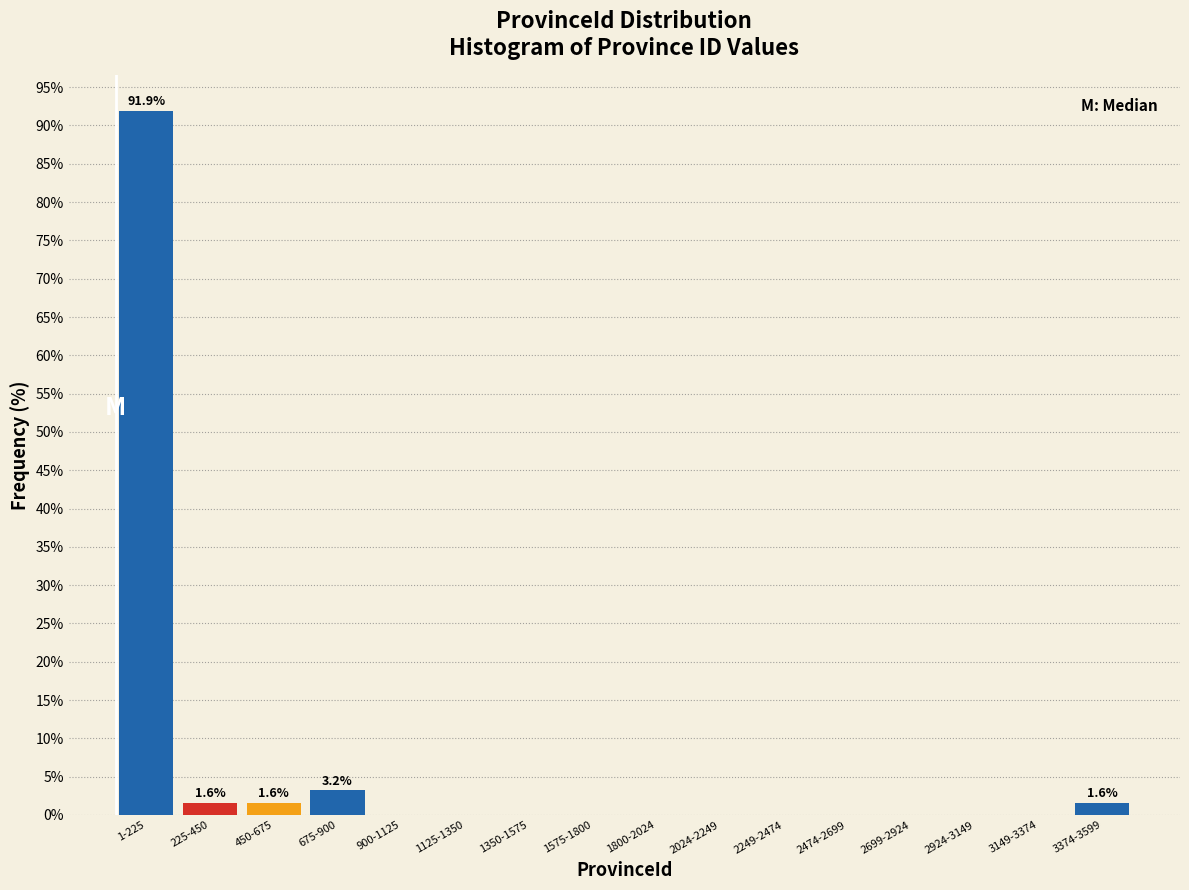

Reading left to right, transcribe all the data shown in this chart.

1-225=91.9	225-450=1.6	450-675=1.6	675-900=3.2	900-1125=0.0	1125-1350=0.0	1350-1575=0.0	1575-1800=0.0	1800-2024=0.0	2024-2249=0.0	2249-2474=0.0	2474-2699=0.0	2699-2924=0.0	2924-3149=0.0	3149-3374=0.0	3374-3599=1.6